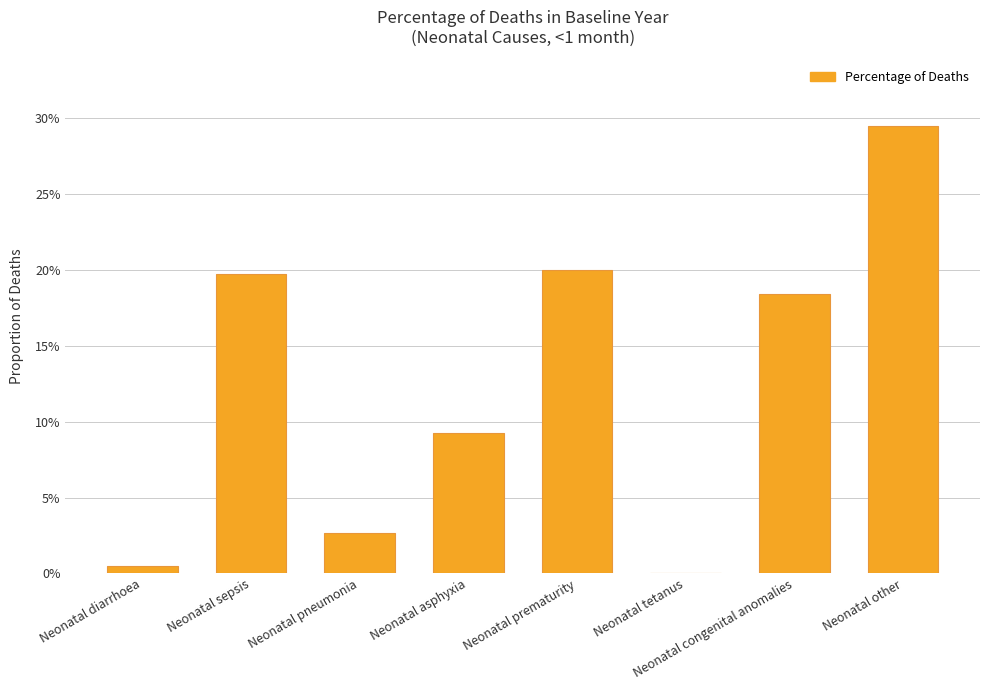

Rank the categories by value from highest to lowest.

Neonatal other, Neonatal prematurity, Neonatal sepsis, Neonatal congenital anomalies, Neonatal asphyxia, Neonatal pneumonia, Neonatal diarrhoea, Neonatal tetanus